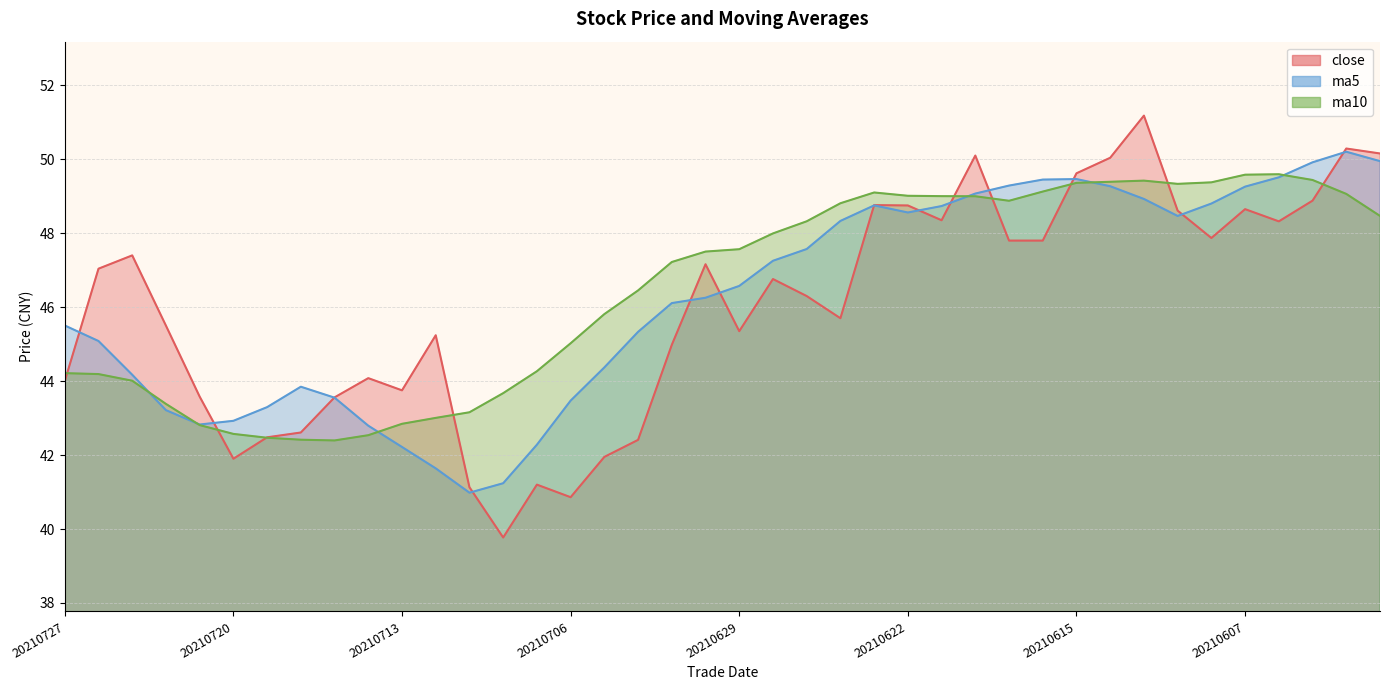

How many lines are shown in the chart?

3